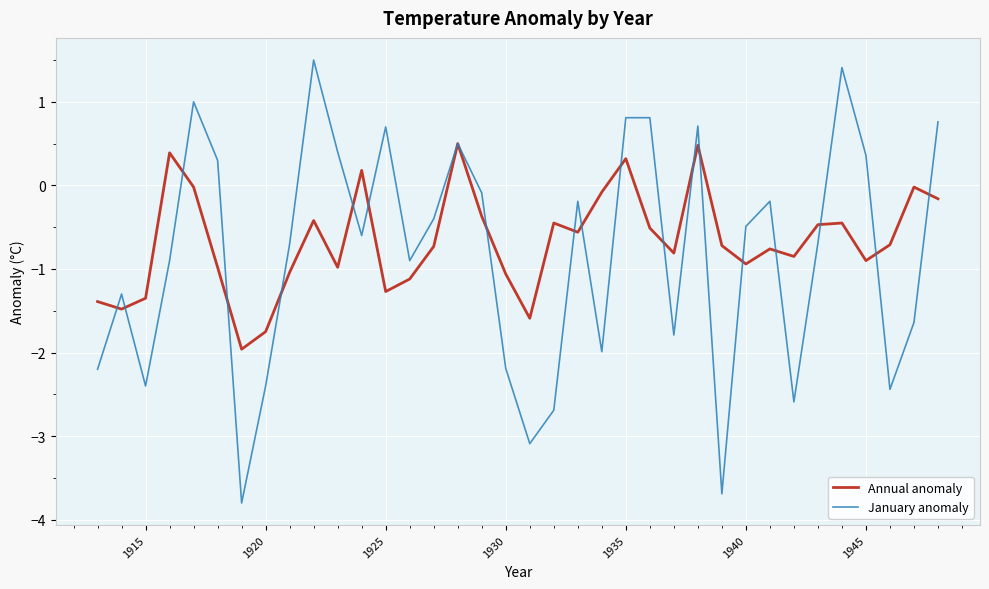

Which series has the widest spread of values?

January anomaly